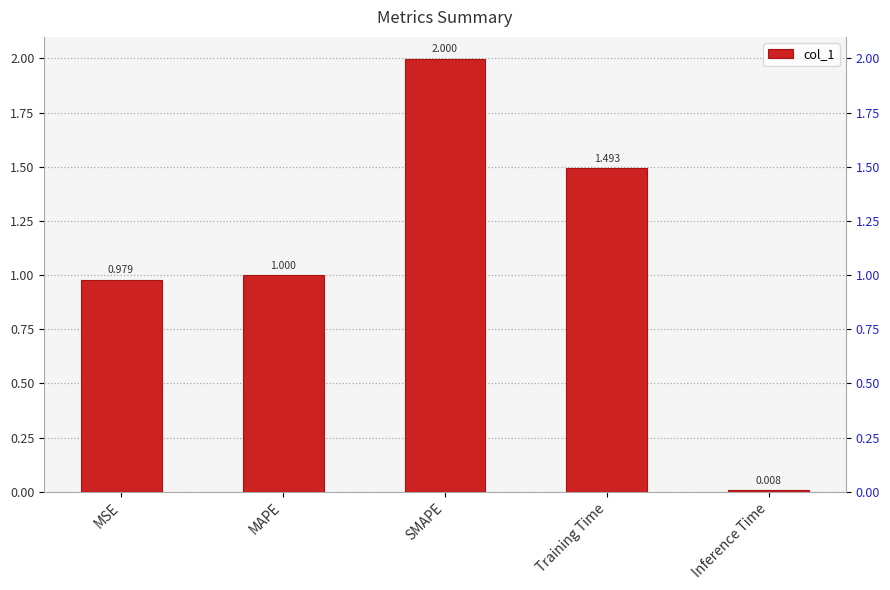

What is the difference between the second highest and second lowest values?

0.5